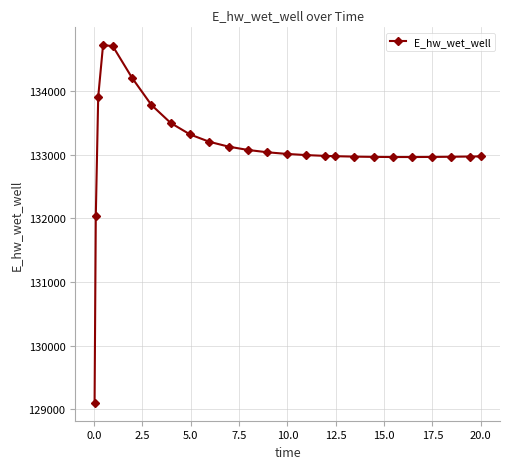

What is the difference between the second highest and second lowest values?

2672.2